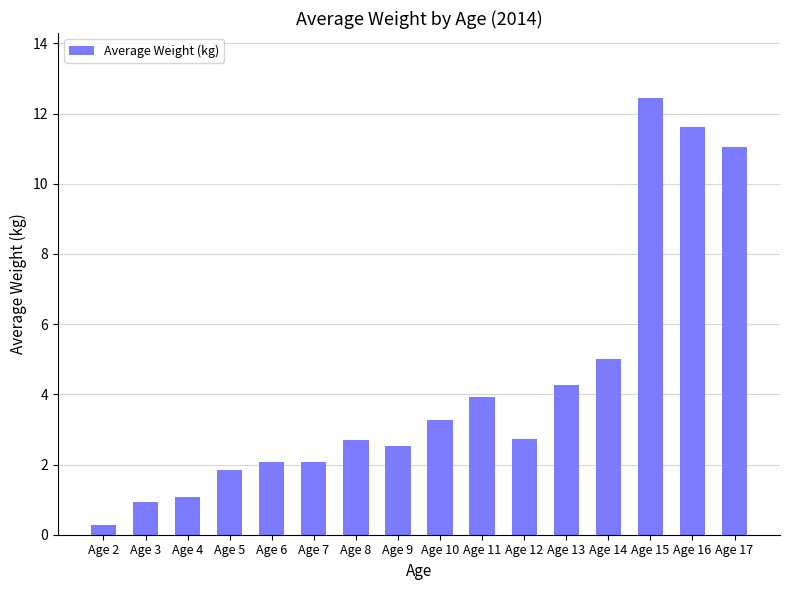

What is the approximate value at Age 9?

2.5